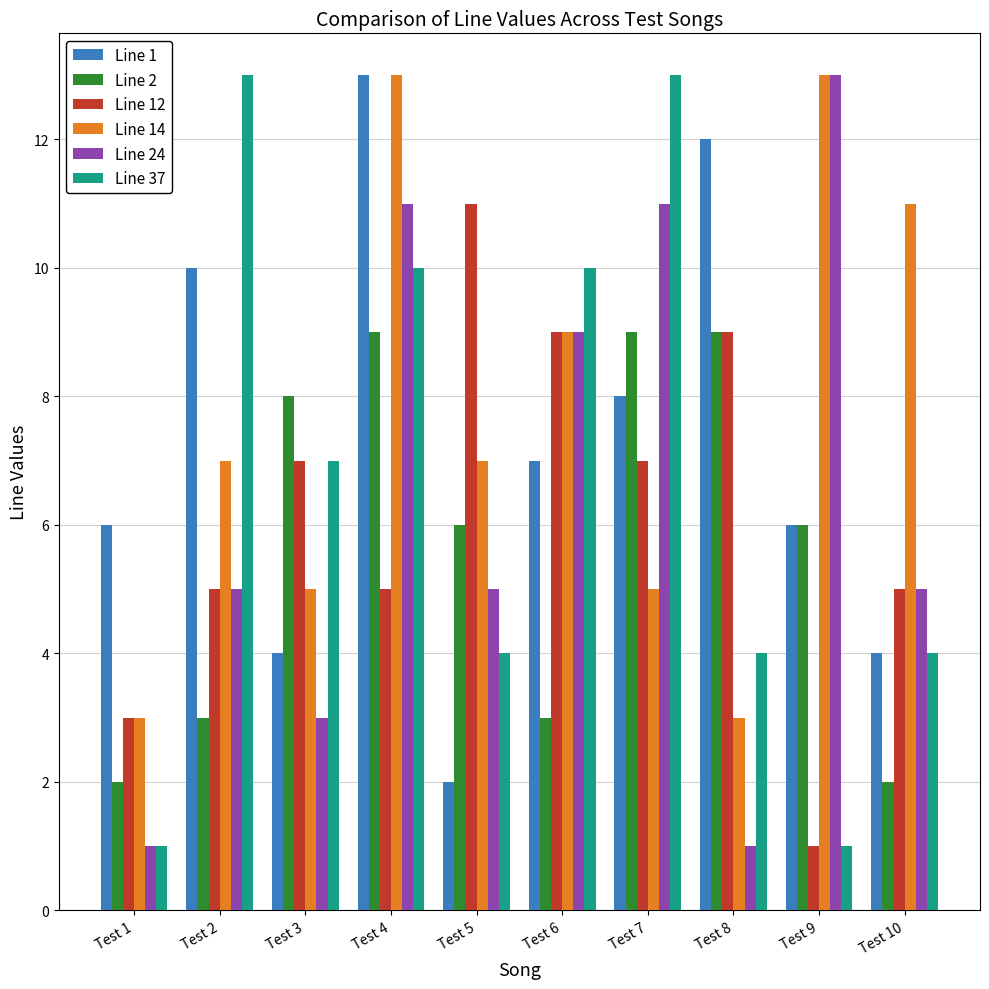

Rank the series at Test 5 from highest to lowest value.

Line 12, Line 14, Line 2, Line 24, Line 37, Line 1